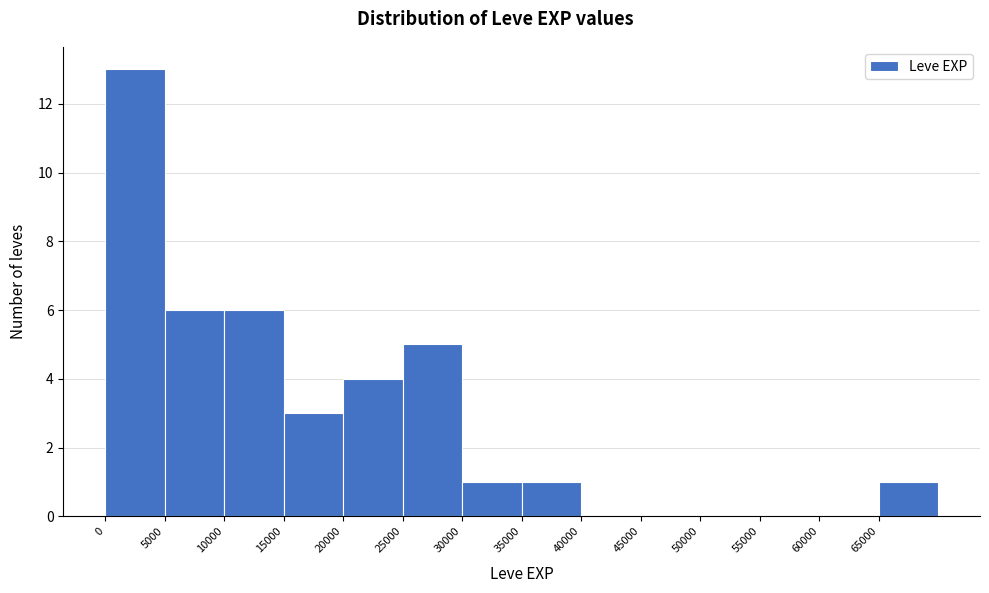

Reading left to right, transcribe this chart: for each bar, give the range it covers on the x-axis and its height. The values are not printed on the chart, so give them approximately, as read against the axis.

0 to 5000: 13
5000 to 10000: 6
10000 to 15000: 6
15000 to 20000: 3
20000 to 25000: 4
25000 to 30000: 5
30000 to 35000: 1
35000 to 40000: 1
40000 to 45000: 0
45000 to 50000: 0
50000 to 55000: 0
55000 to 60000: 0
60000 to 65000: 0
65000 to 70000: 1